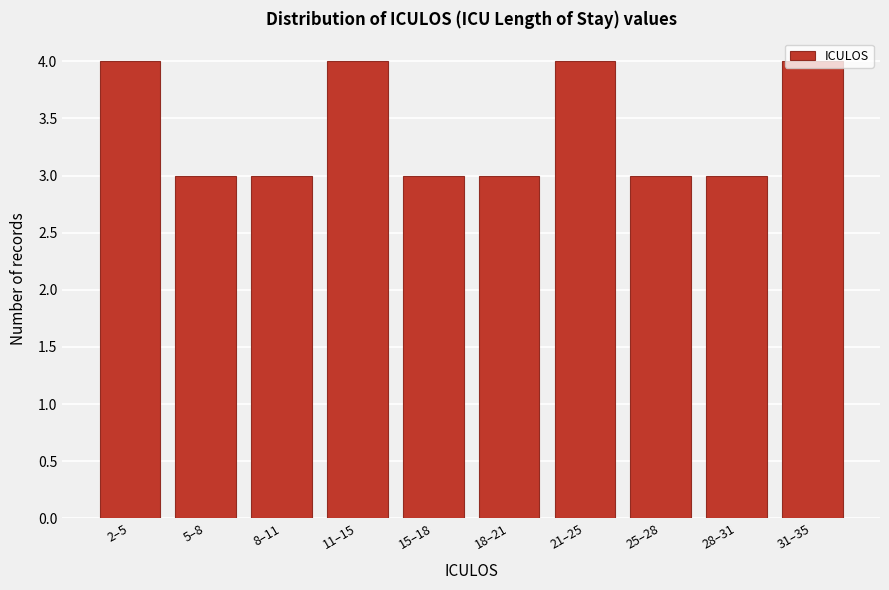

The chart shows a value of 4 at 11–15. True or false?

True